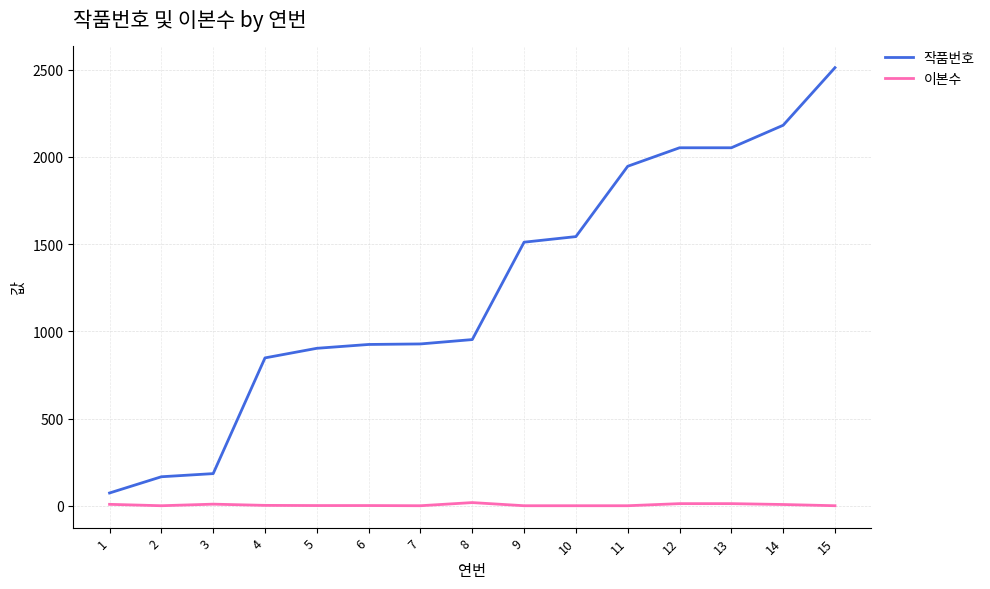

Which series changed the most between 10 and 15?

작품번호